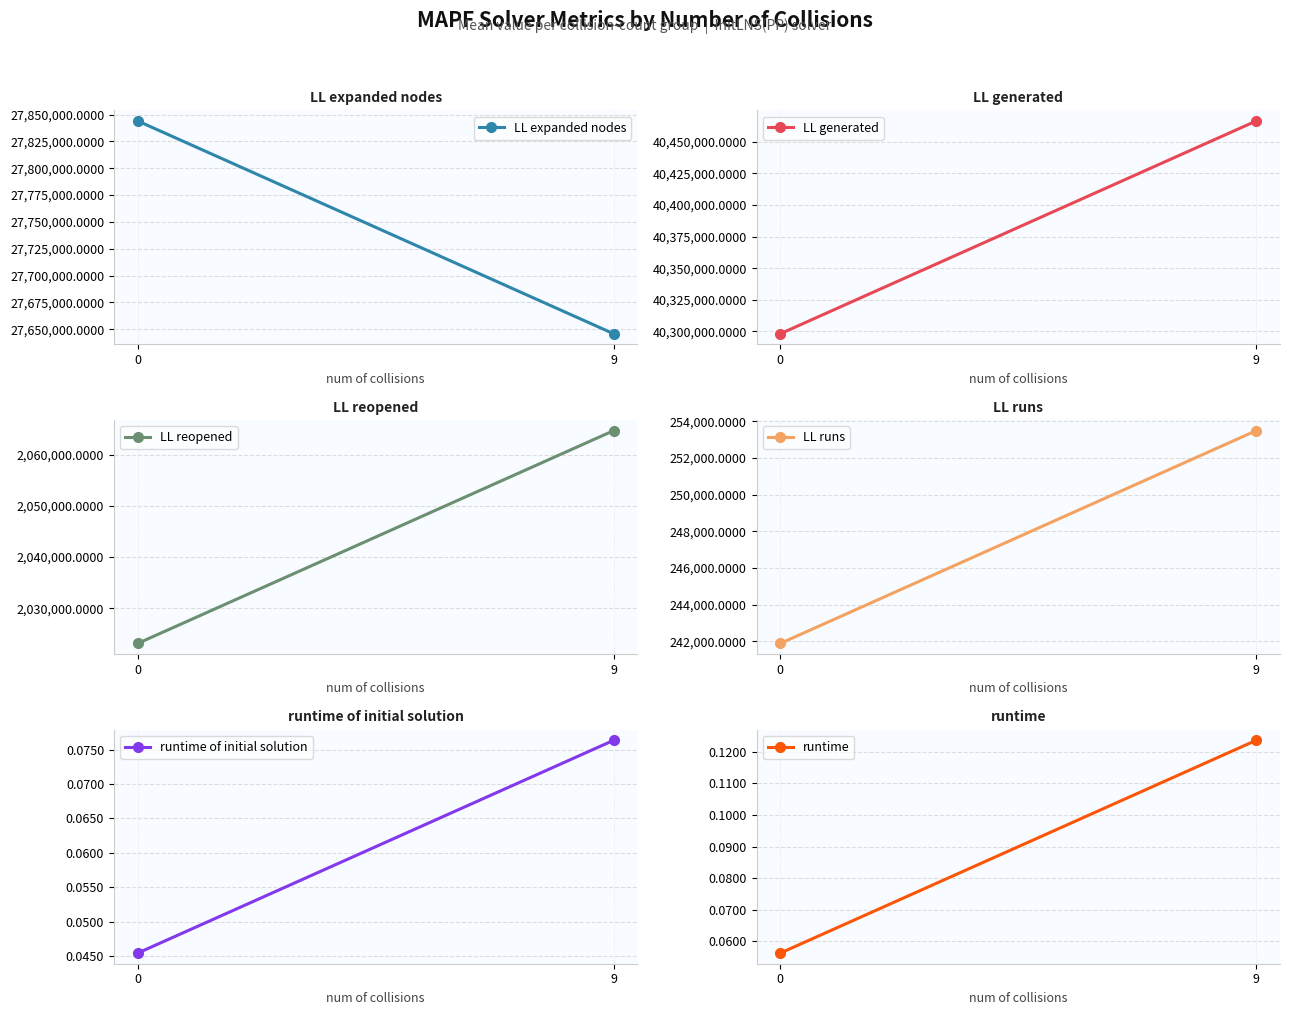

How many series are shown in this chart?

6